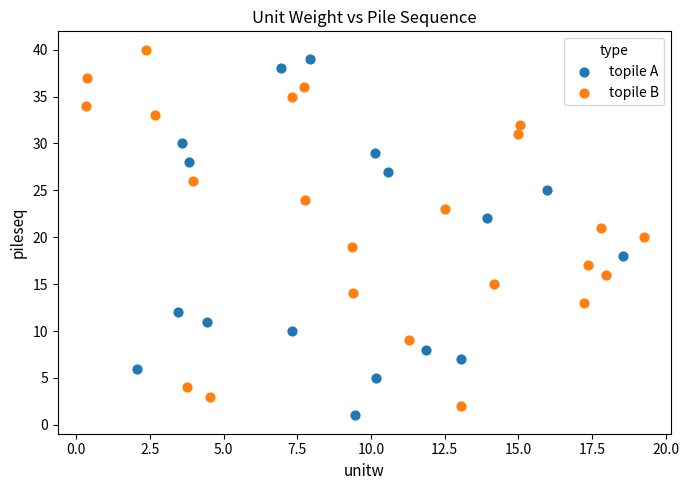

What are all the series names shown in the legend?

topile A, topile B